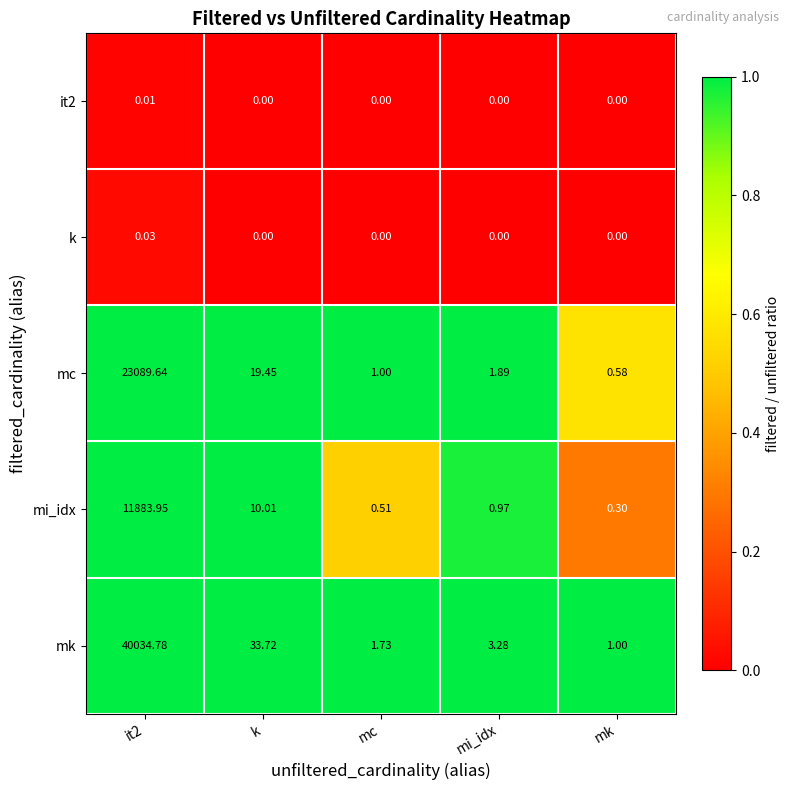

Which series changed the most between mi_idx and mk?

mk